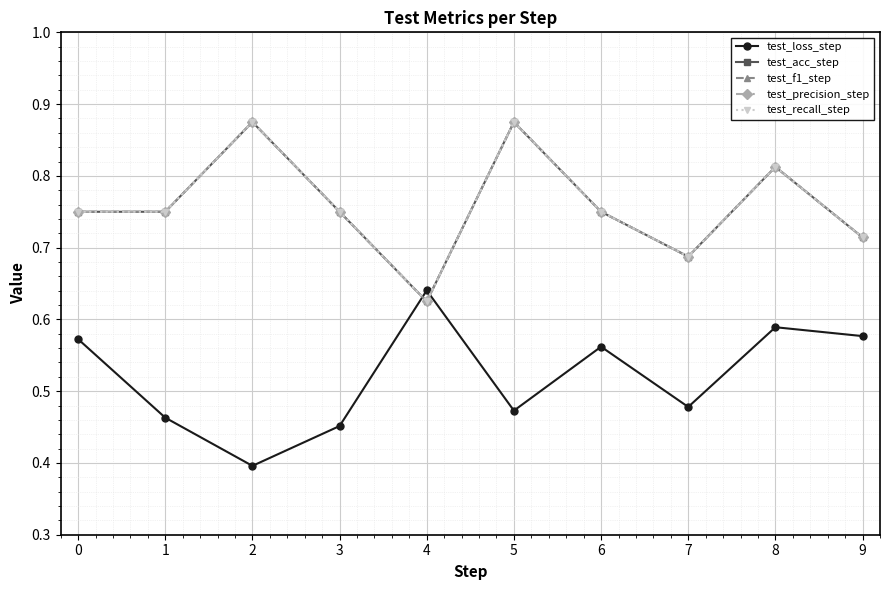

Rank the categories by test_loss_step value from highest to lowest.

4, 8, 9, 0, 6, 7, 5, 1, 3, 2